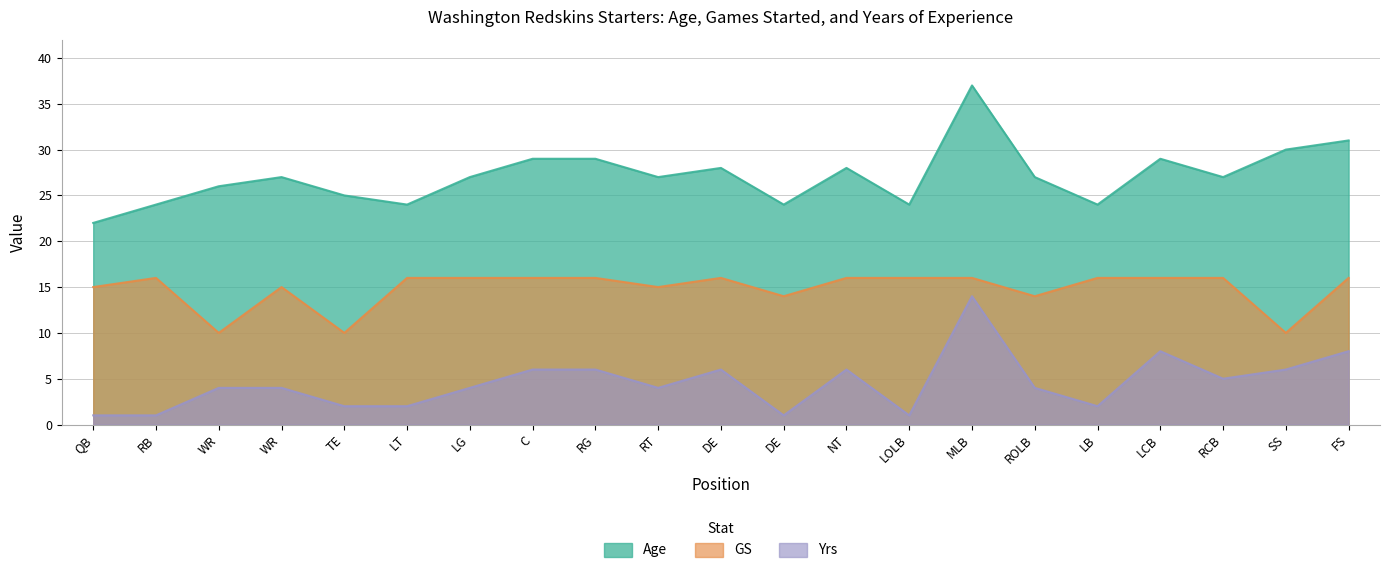

At which category does the chart reach its minimum across all series?

QB